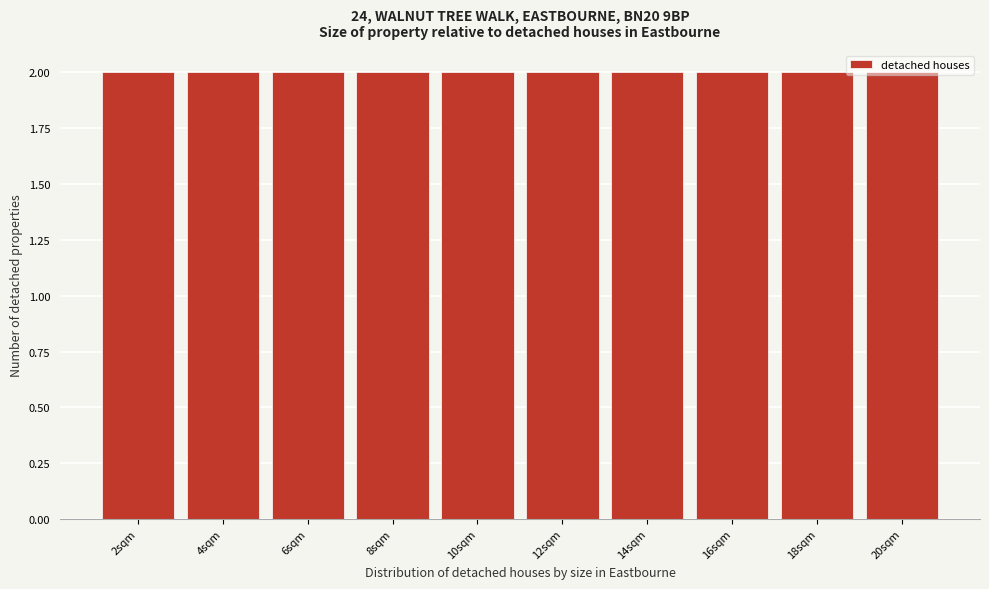

What is the height of the bar covering 5 to 7 on the x-axis? The values are not printed on the chart, so give them approximately, as read against the axis.

2